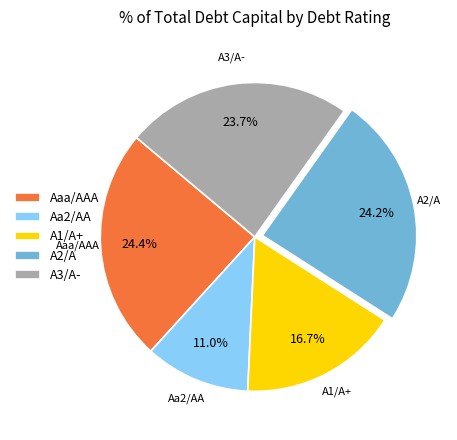

Combined, do Aaa/AAA and Aa2/AA account for over 50%?

No